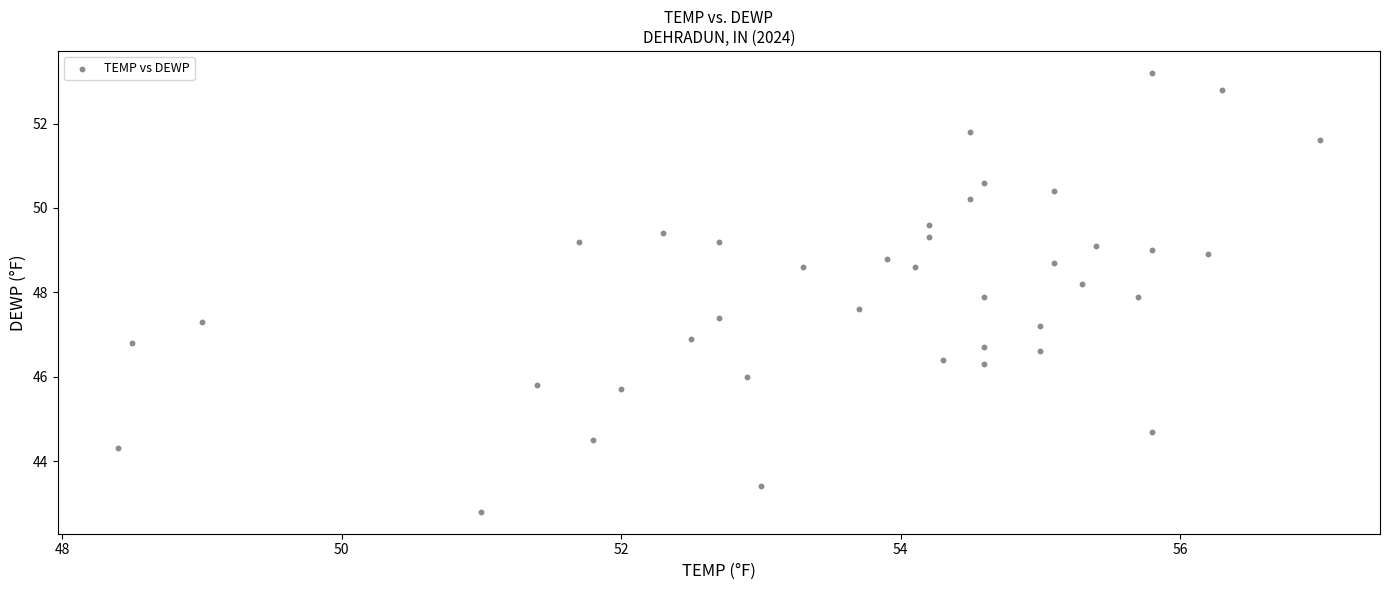

What is the range of Y values (max minus min)?

10.4